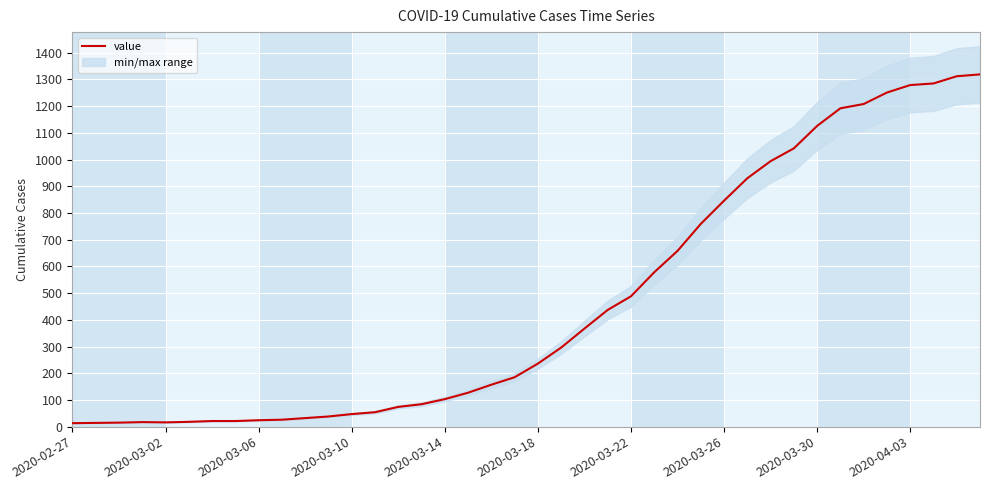

What is the maximum value shown in the chart?

1319